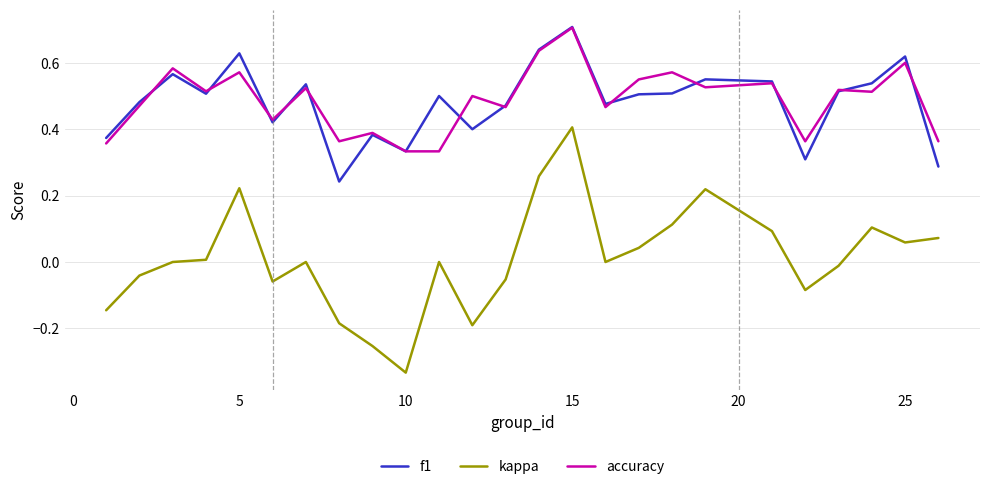

What is the greatest value displayed?

0.7